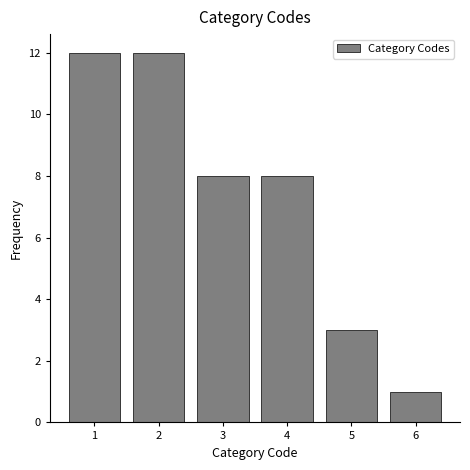

Reading right to left, list all the values displayed in this chart.

1	3	8	8	12	12